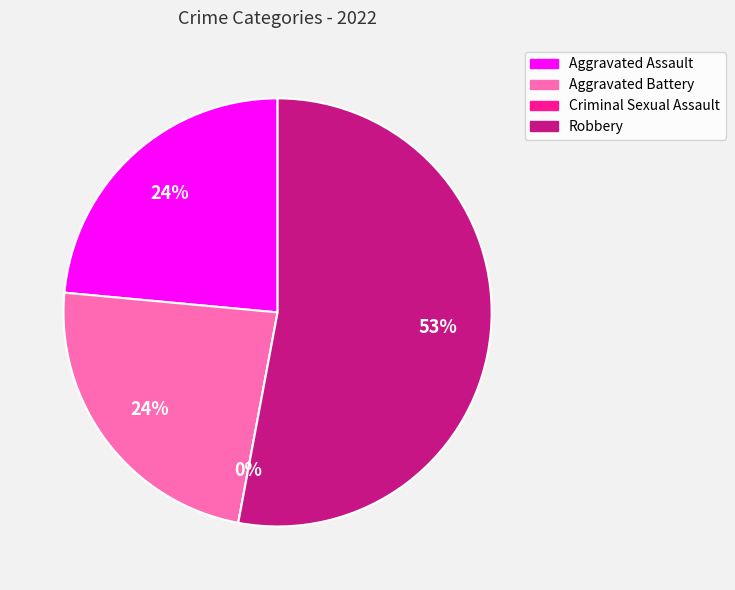

How many segments does this pie chart have?

4